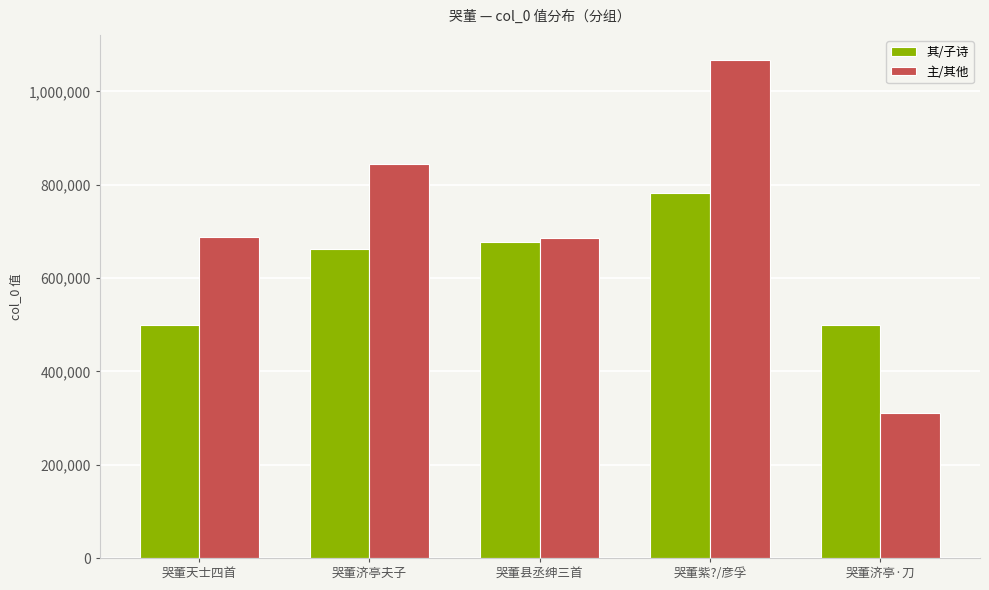

What is the total value across all series at 哭董济亭·刀?

809555.0